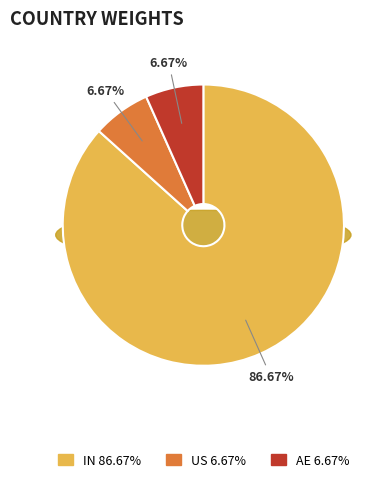

Which category accounts for the majority?

IN